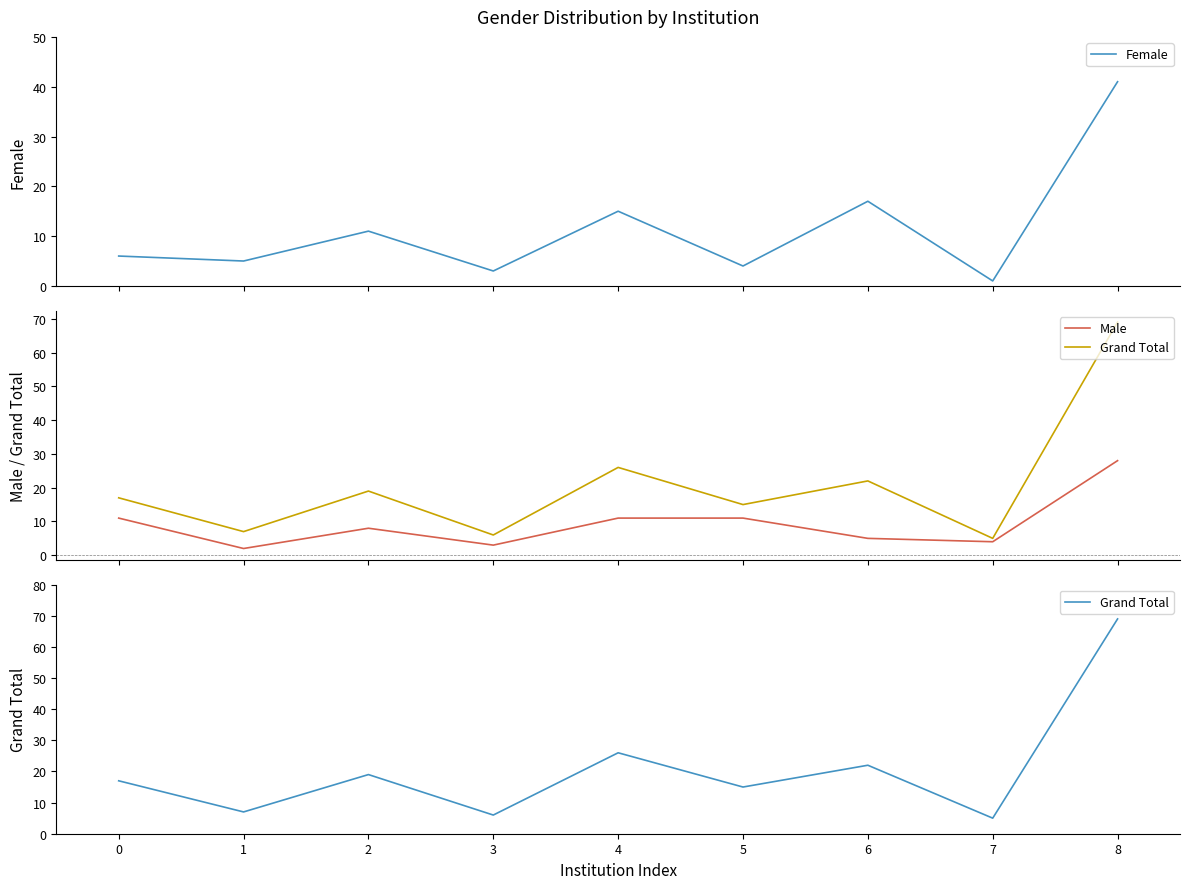

What is the sum of the Female values at 6 and 3?

20